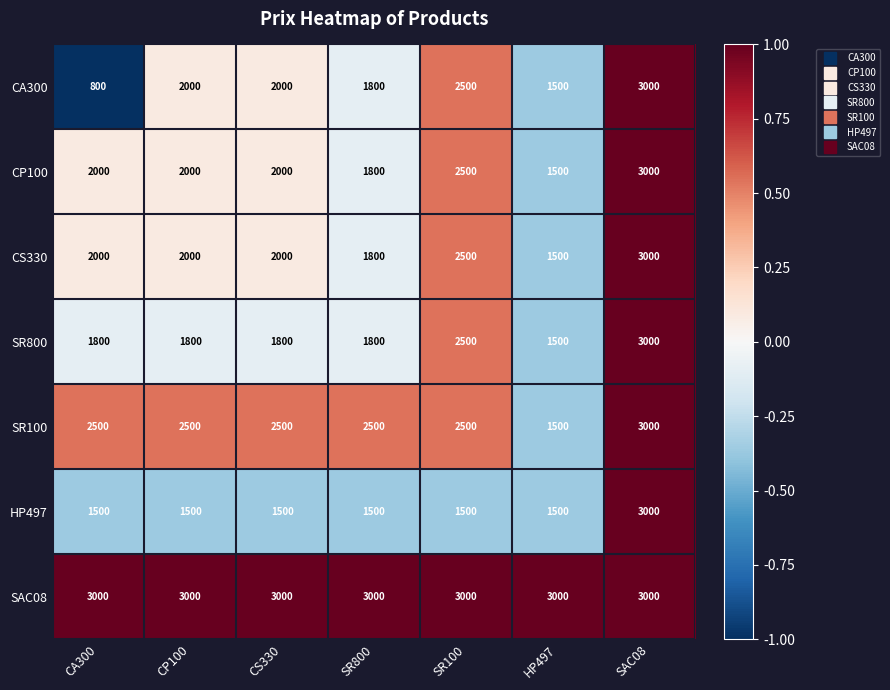

Read the HP497 value at HP497, to the nearest 50.

1500